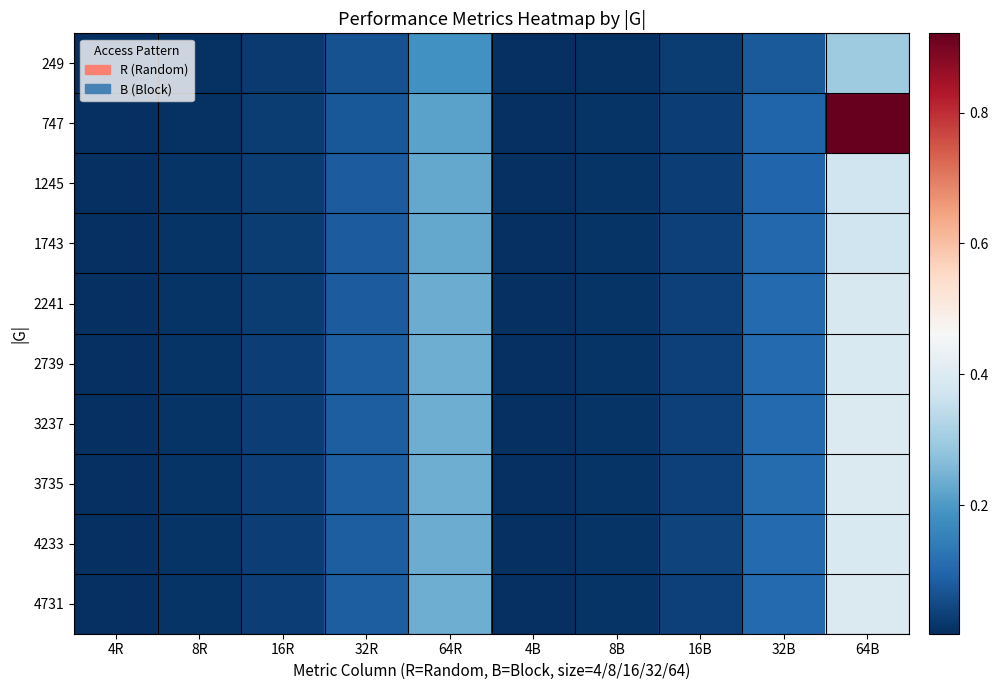

How many series are shown in this chart?

10